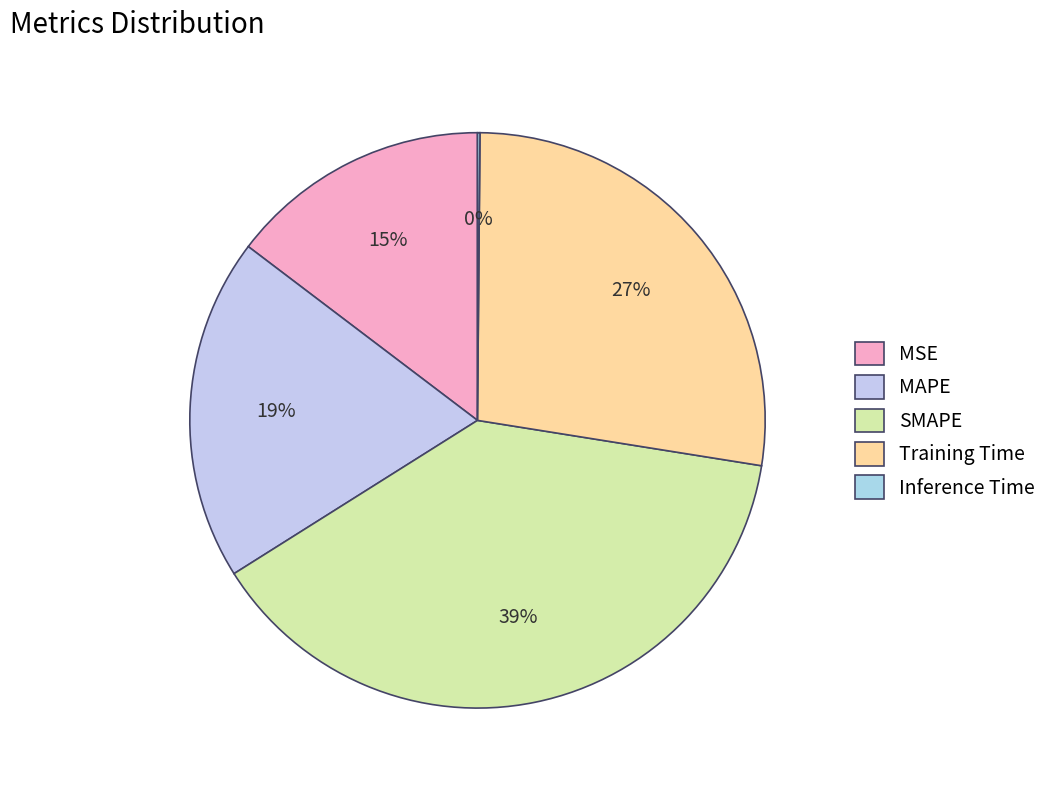

To the nearest percent, what is the difference between the Inference Time and MSE slice percentages?

15%